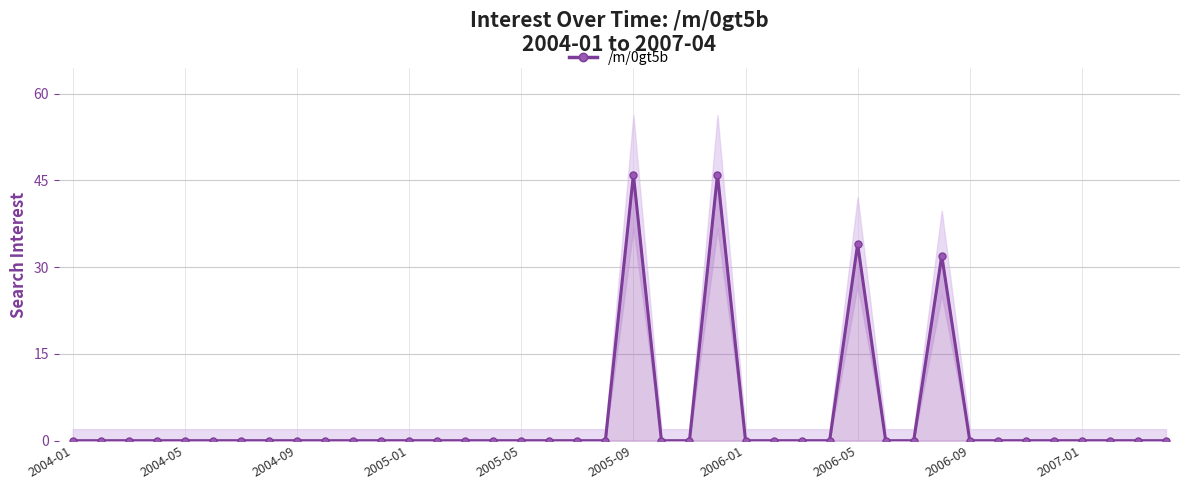

Reading left to right, what are all the values shown in this chart?

0	0	0	0	0	0	0	0	0	0	0	0	0	0	0	0	0	0	0	0	46	0	0	46	0	0	0	0	34	0	0	32	0	0	0	0	0	0	0	0